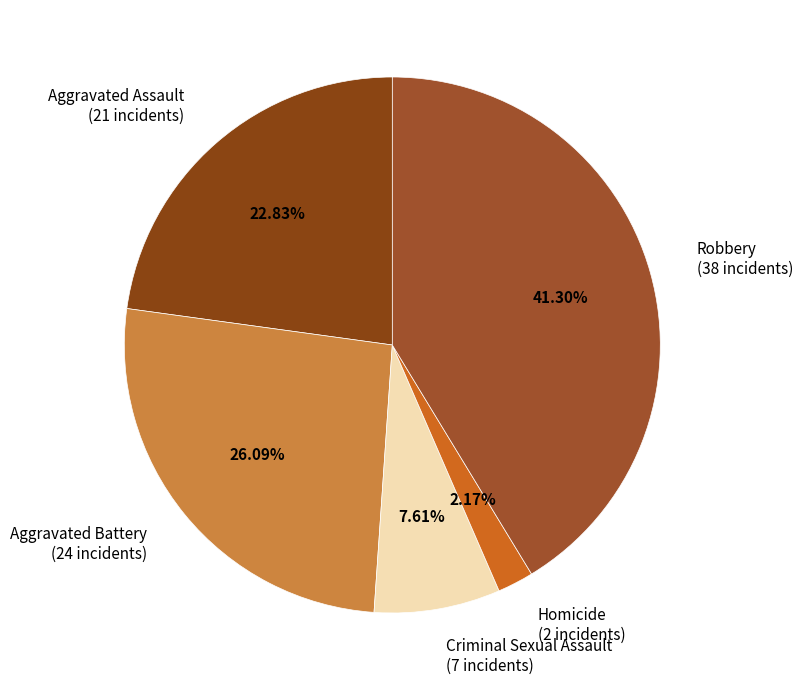

Which slice is the smallest?

Homicide